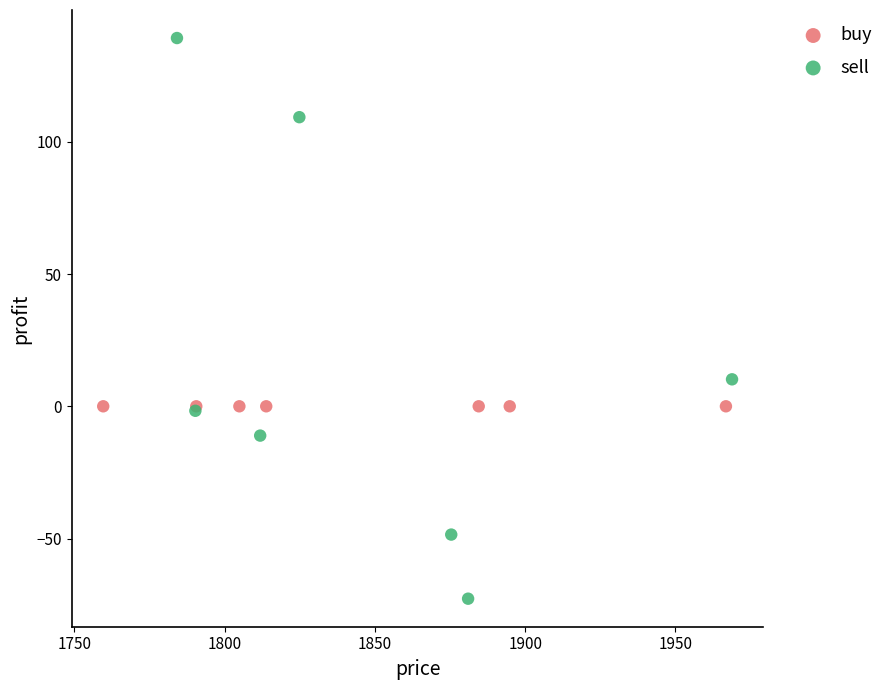

Which series contains the lowest Y value?

sell